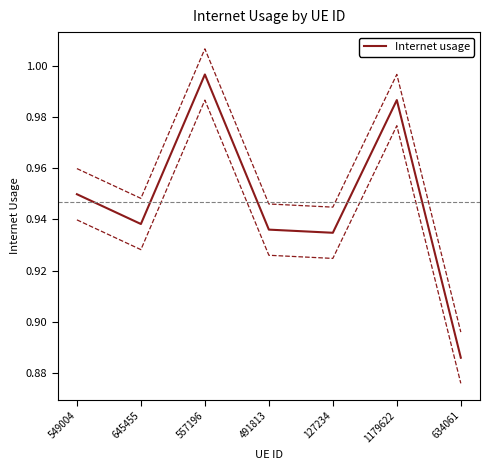

What is the difference between the values at 549004 and 634061?

0.1